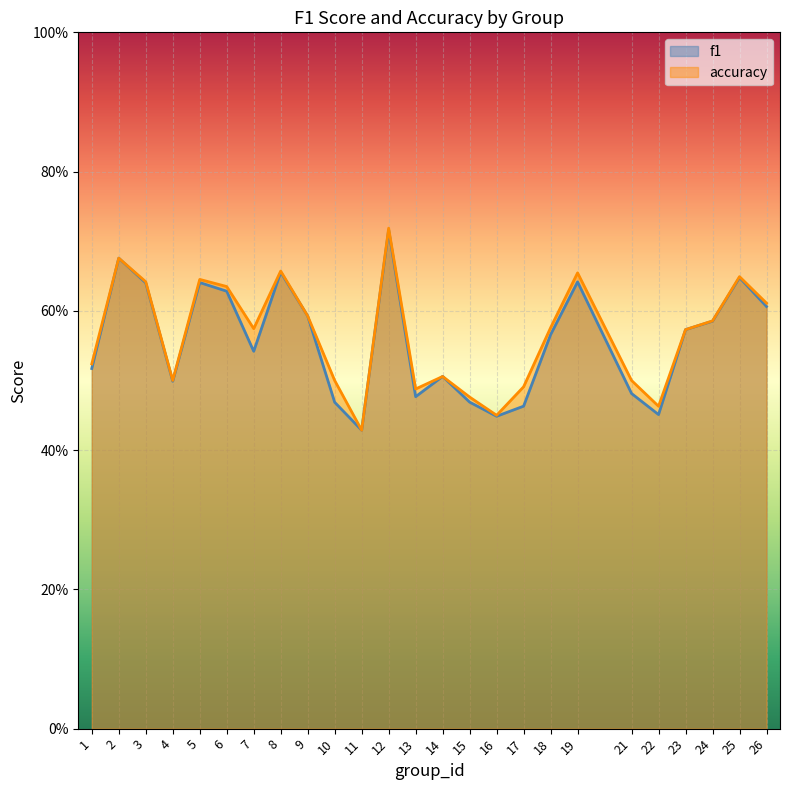

How many interior local valleys does the f1 series have?

6